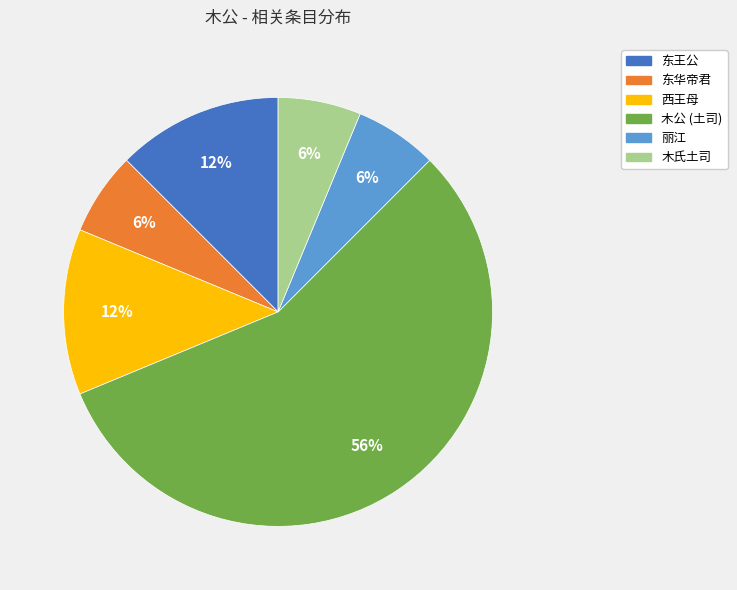

Is the sum of 东王公 and 西王母 greater than half?

No